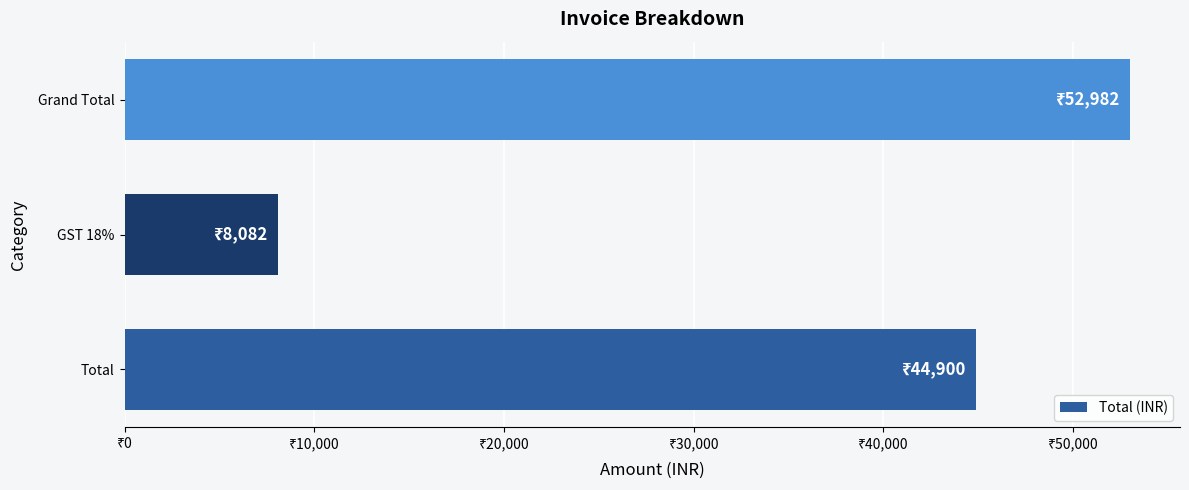

What is the difference between the maximum and minimum values?

44900